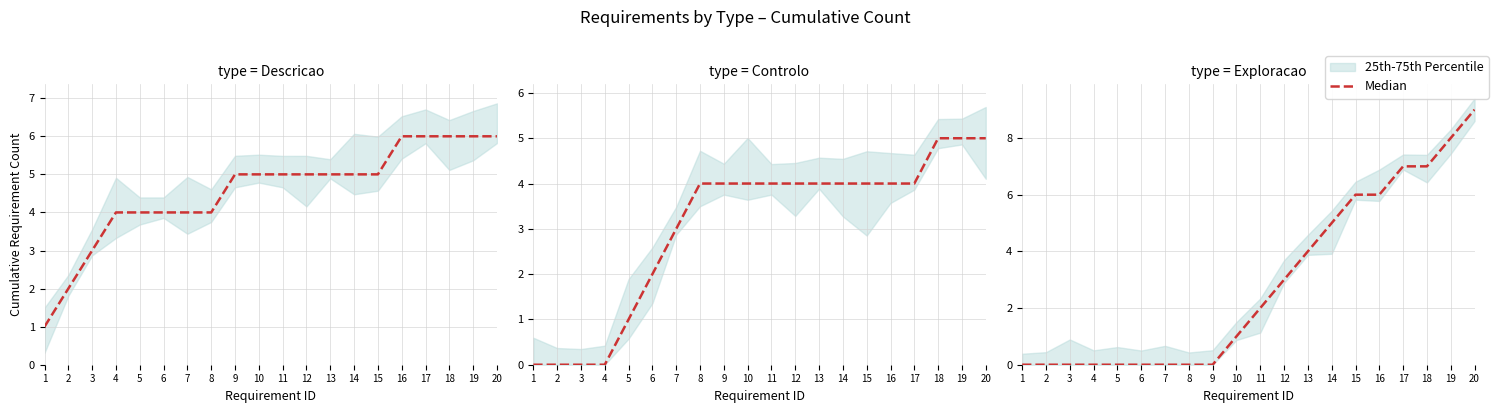

List the labels in order of value, smallest first.

1, 2, 3, 4, 5, 6, 7, 8, 9, 10, 11, 12, 13, 14, 15, 16, 17, 18, 19, 20